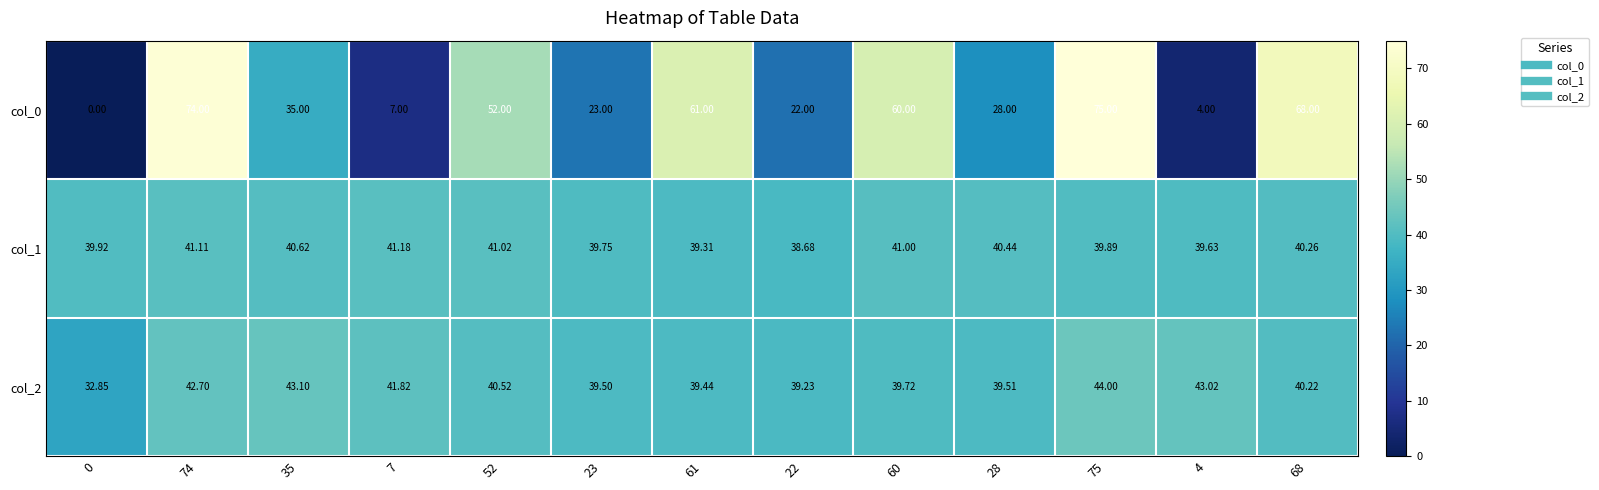

Reading left to right, what are all the values shown in this chart?

col_0: 0=0.0	74=74.0	35=35.0	7=7.0	52=52.0	23=23.0	61=61.0	22=22.0	60=60.0	28=28.0	75=75.0	4=4.0	68=68.0
col_1: 0=39.9	74=41.1	35=40.6	7=41.2	52=41.0	23=39.8	61=39.3	22=38.7	60=41.0	28=40.4	75=39.9	4=39.6	68=40.3
col_2: 0=32.9	74=42.7	35=43.1	7=41.8	52=40.5	23=39.5	61=39.4	22=39.2	60=39.7	28=39.5	75=44.0	4=43.0	68=40.2